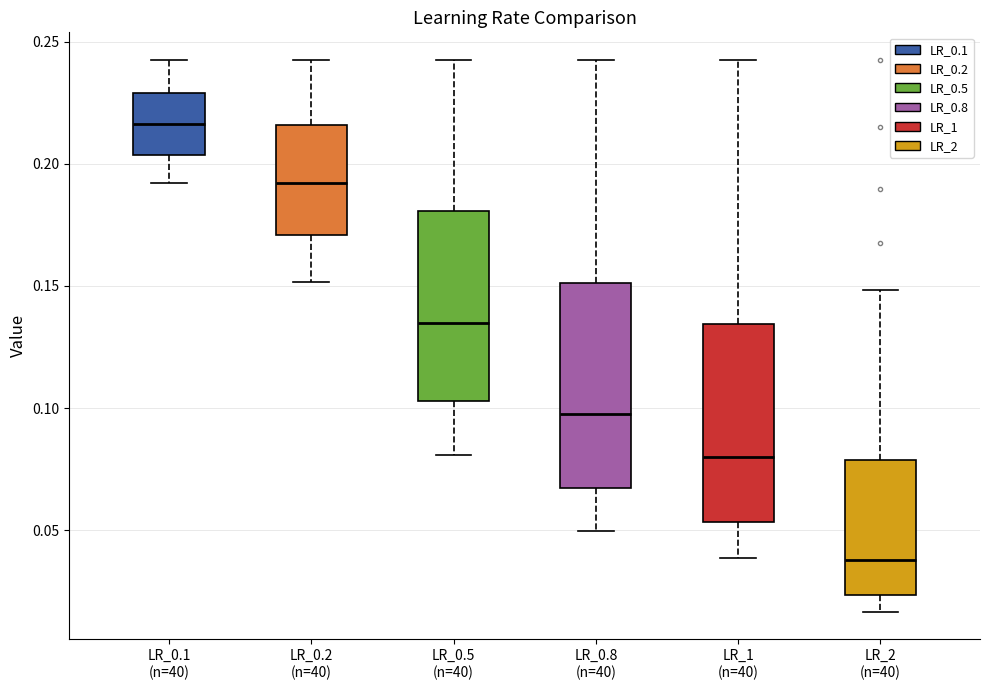

Reading left to right, read every box against the y-axis: the position of its median line, the range the box covers, and the ends of its whiskers. The values are not printed on the chart, so give them approximately, as read against the axis.

LR_0.1 (n=40): median 0.215, box 0.205 to 0.230, whiskers 0.190 to 0.245
LR_0.2 (n=40): median 0.190, box 0.170 to 0.215, whiskers 0.150 to 0.245
LR_0.5 (n=40): median 0.135, box 0.105 to 0.180, whiskers 0.080 to 0.245
LR_0.8 (n=40): median 0.095, box 0.065 to 0.150, whiskers 0.050 to 0.245
LR_1 (n=40): median 0.080, box 0.055 to 0.135, whiskers 0.040 to 0.245
LR_2 (n=40): median 0.040, box 0.025 to 0.080, whiskers 0.015 to 0.150